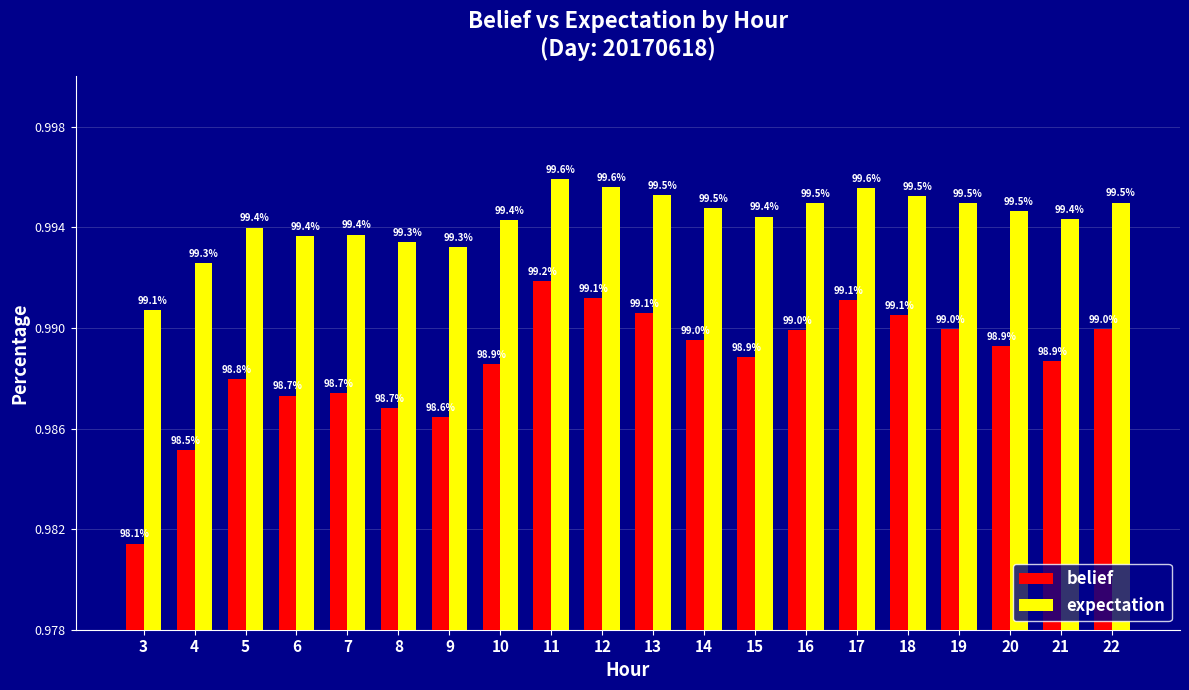

What value does the belief series have at 6?

1.0